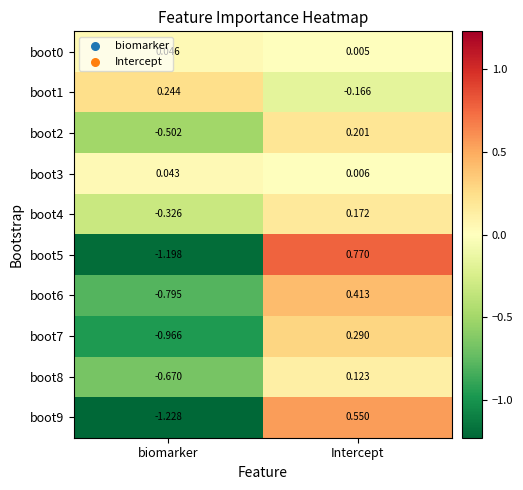

At which category is the sum across all series the highest?

Intercept